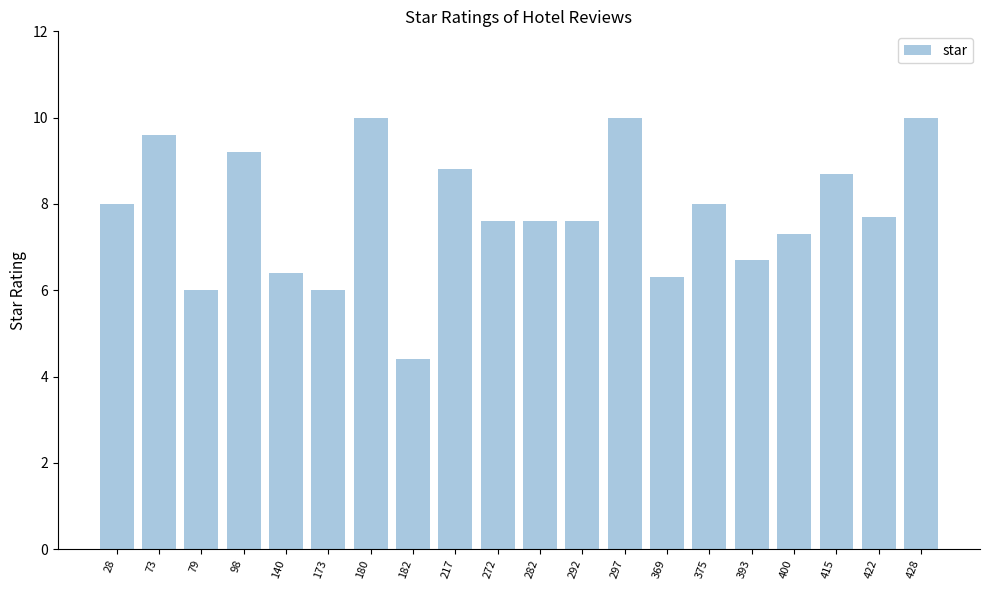

Does the chart contain any negative values?

No